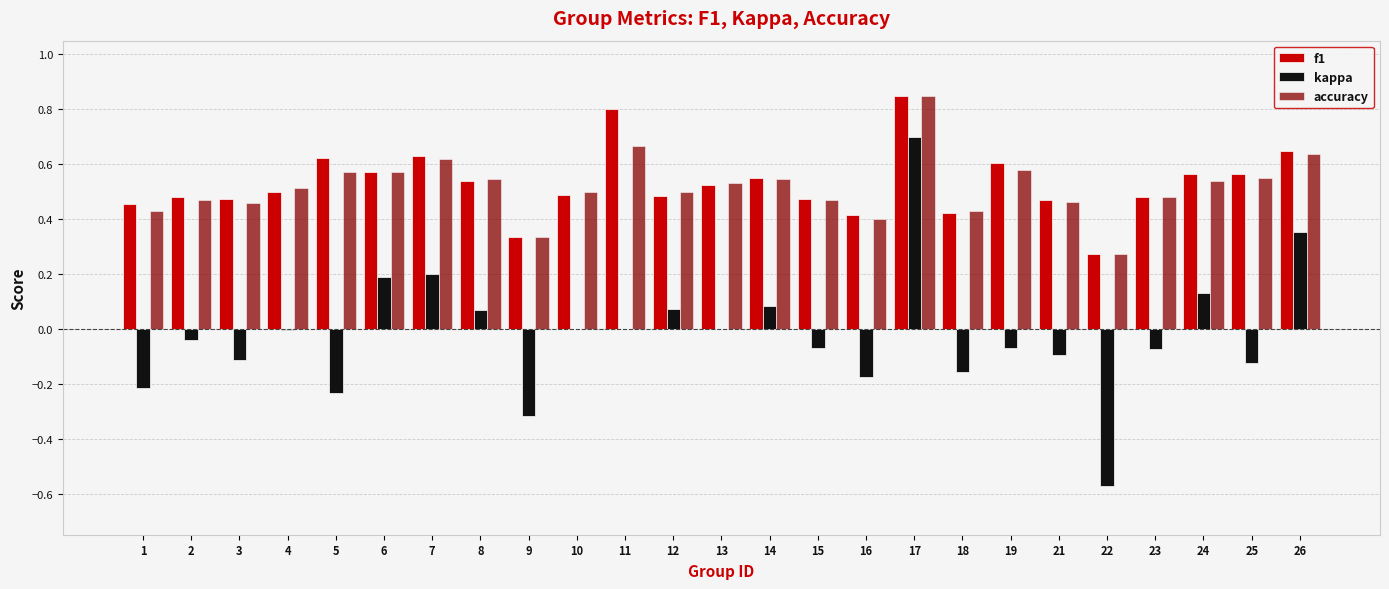

Which series changed the most between 3 and 7?

kappa